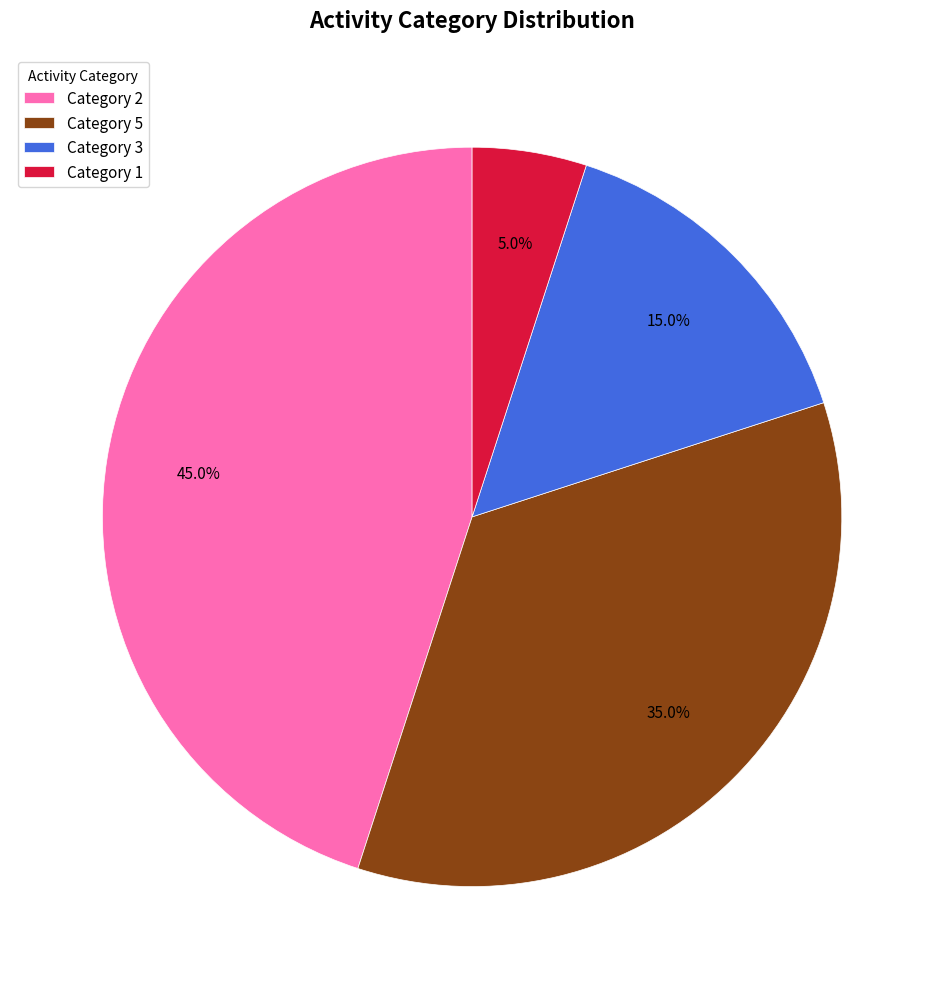

To the nearest percent, what is the average slice percentage?

25%